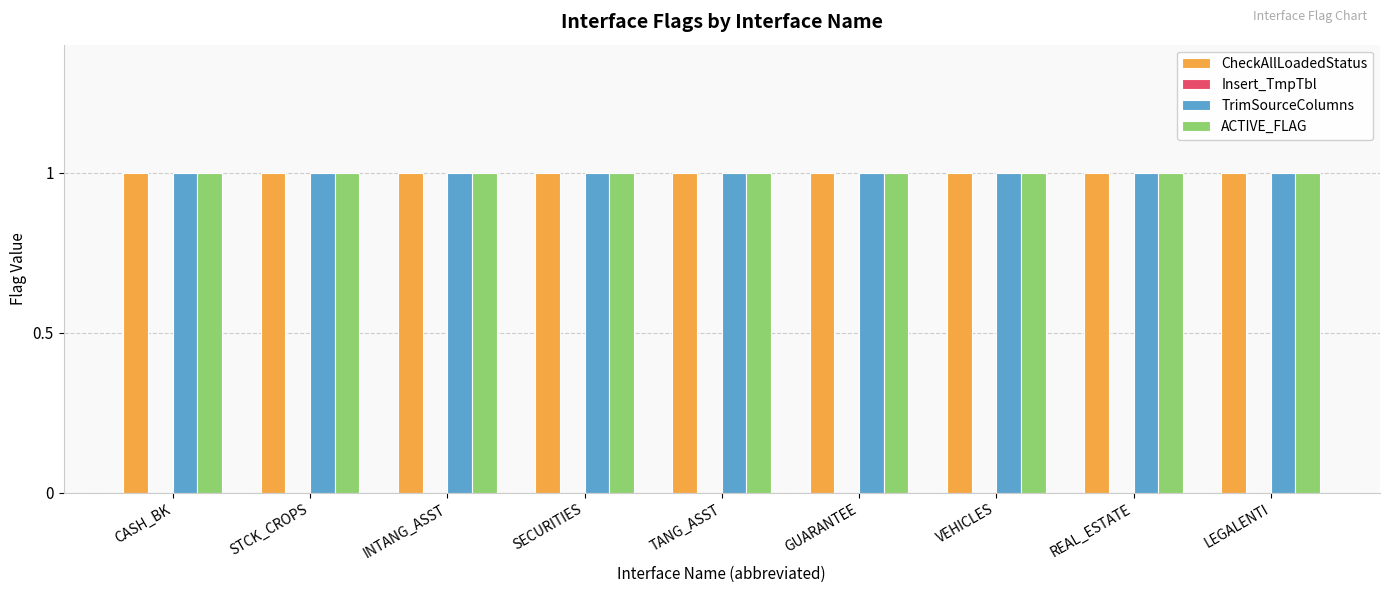

What are all the series names shown in the legend?

CheckAllLoadedStatus, Insert_TmpTbl, TrimSourceColumns, ACTIVE_FLAG